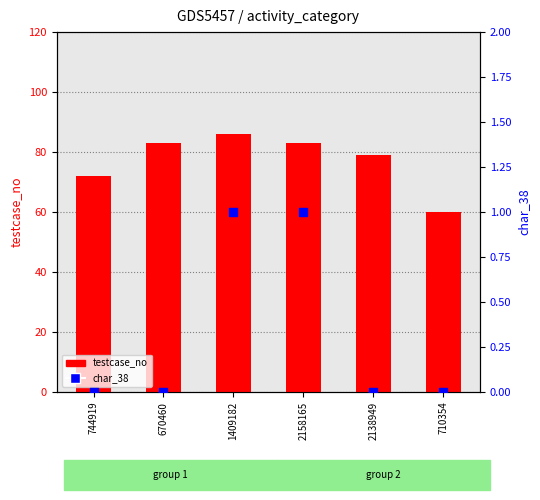

Which series contains the highest Y value?

testcase_no